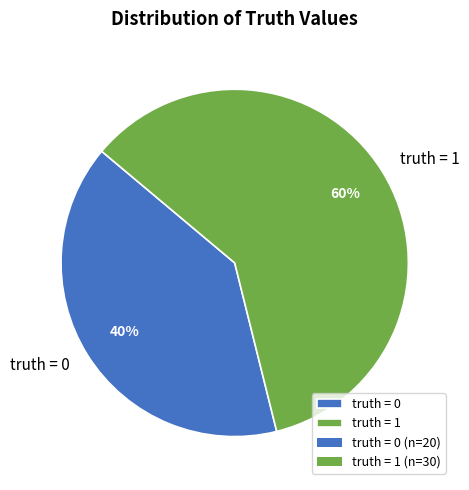

To the nearest percent, what is the difference between the truth = 1 and truth = 0 slice percentages?

20%